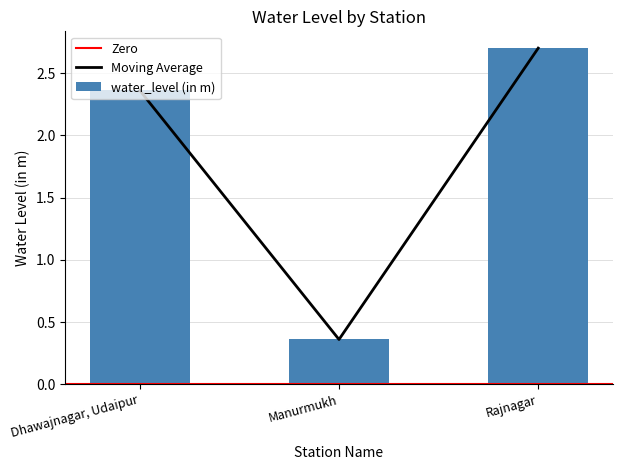

What is the change in value from Dhawajnagar, Udaipur to Rajnagar?

+0.3